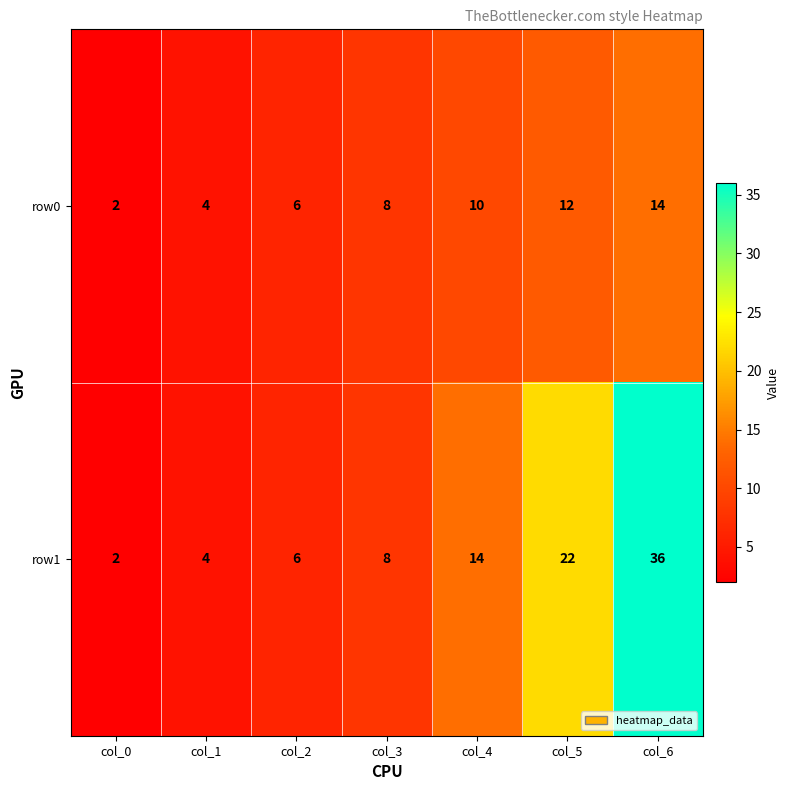

At how many categories does at least one series exceed 21?

2